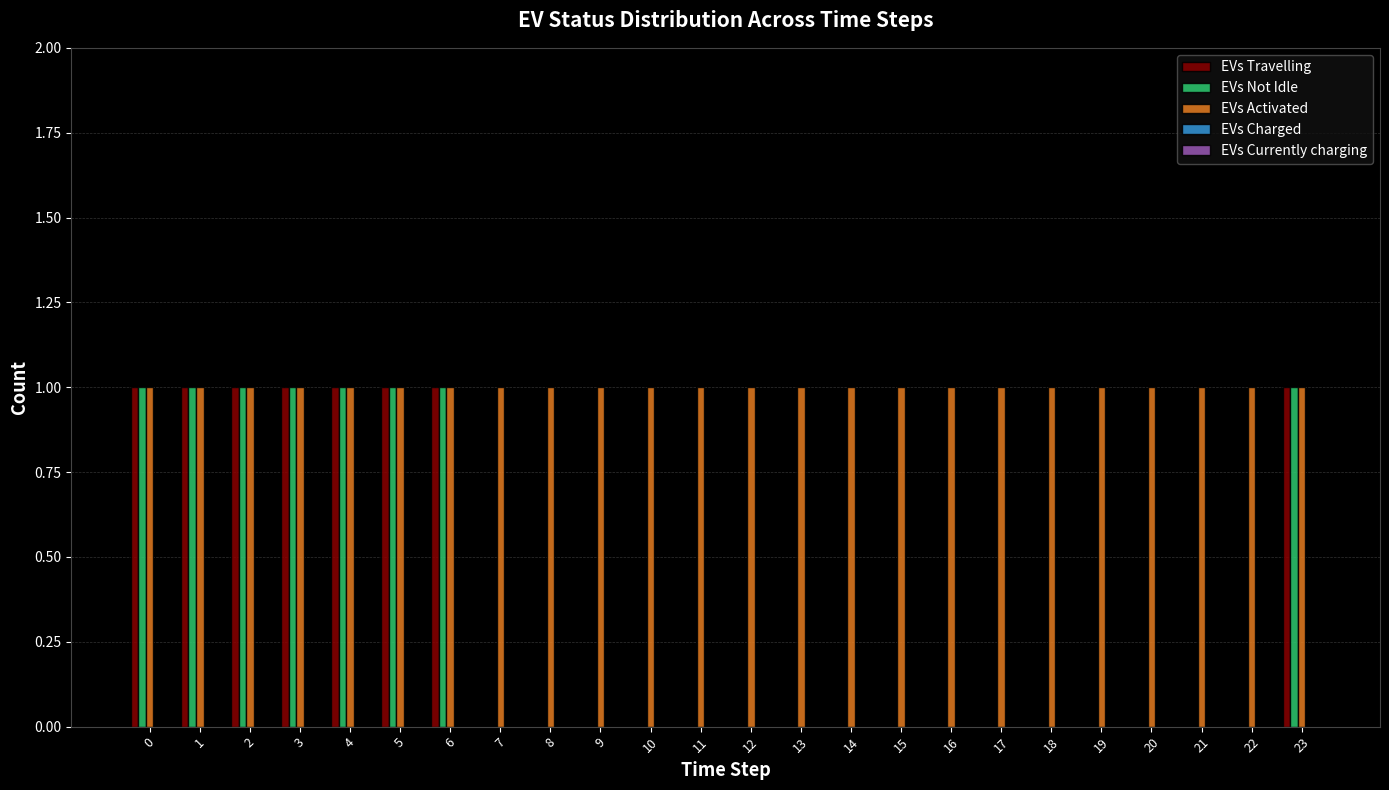

Is the value of EVs Activated at 5 greater than the value of EVs Not Idle at 7?

Yes